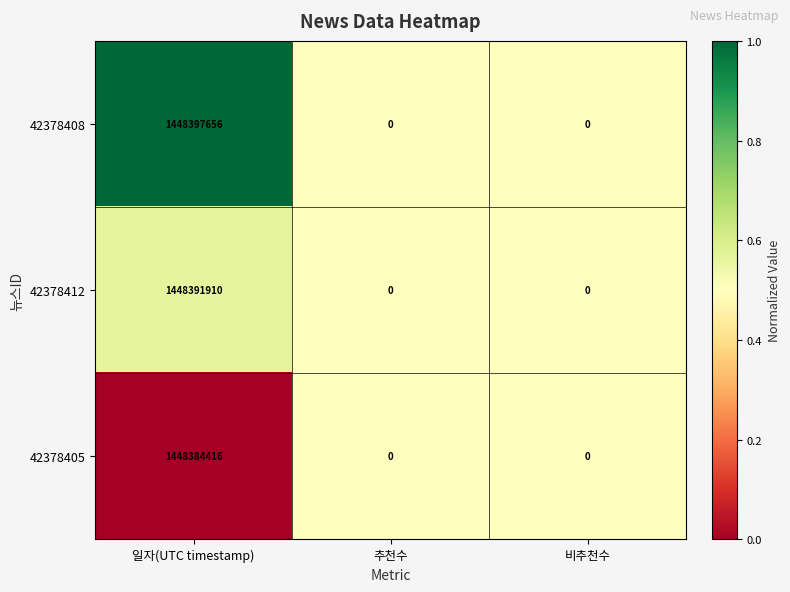

How many 42378412 values are between 0 and 1448391910?

3